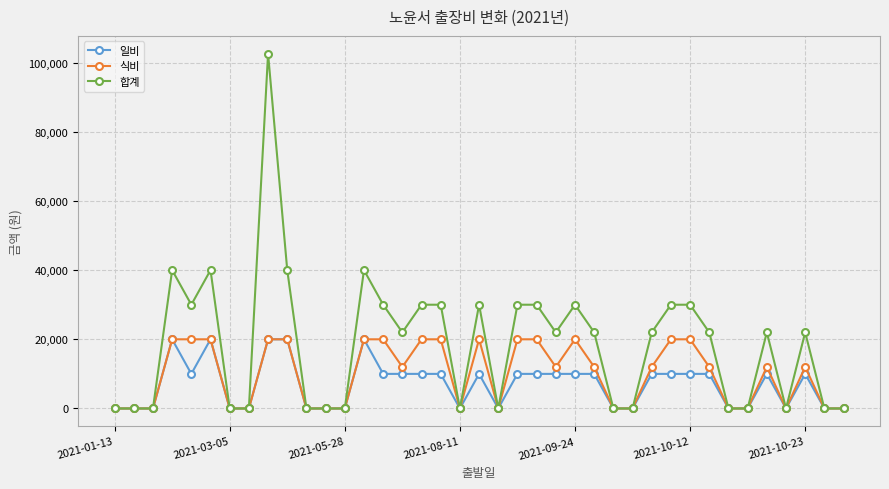

What is the maximum value shown in the chart?

102600